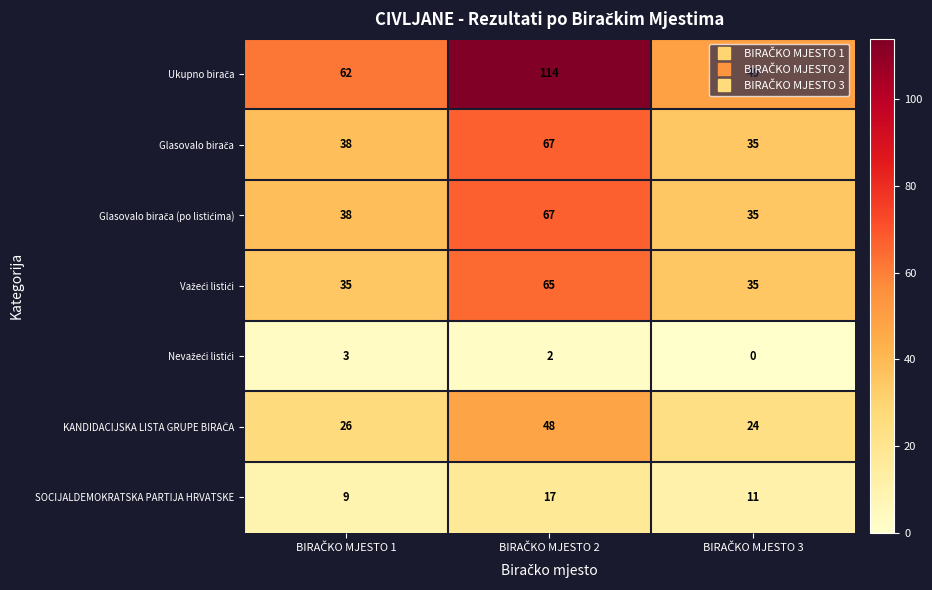

What is the greatest value displayed?

114